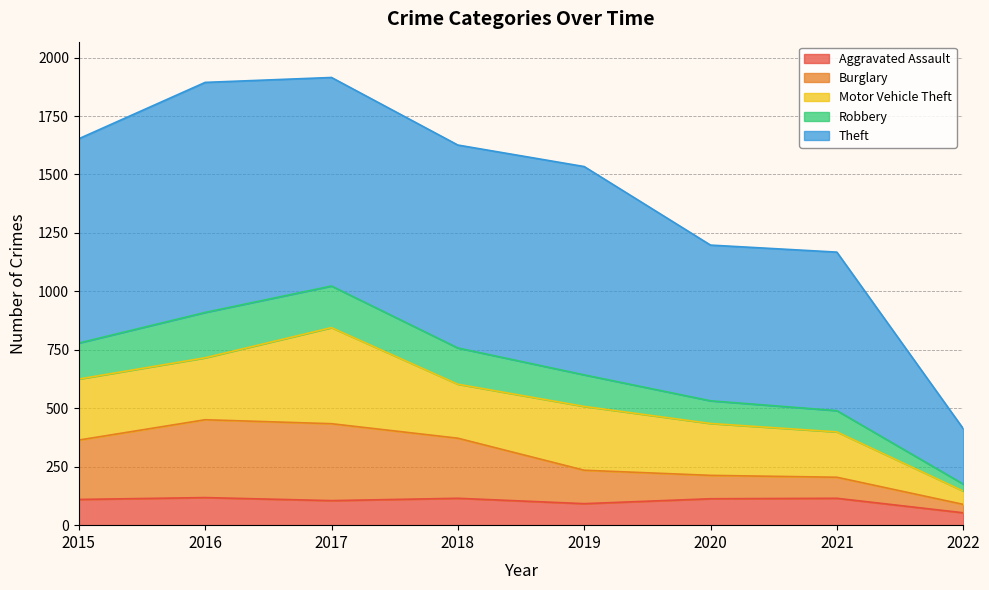

True or false: Aggravated Assault has more than 1 points higher than both neighbors.

True